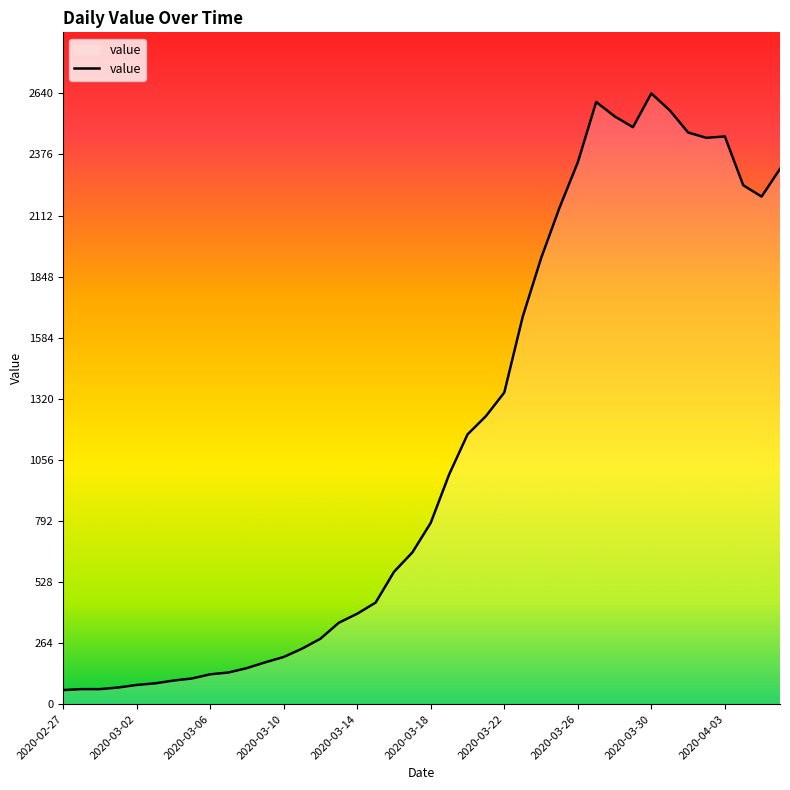

What is the greatest value displayed?

2640